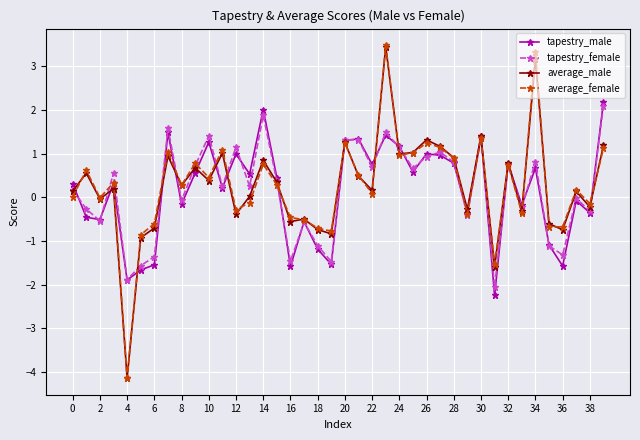

What is the value of the average_female point at the 20th from the left?

-0.8